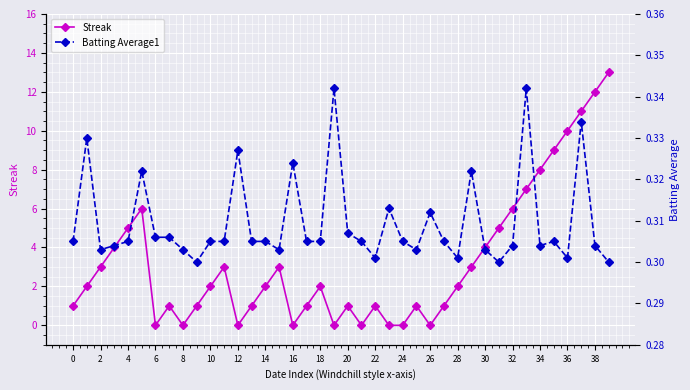

What are all the series names shown in the legend?

Streak, Batting Average1